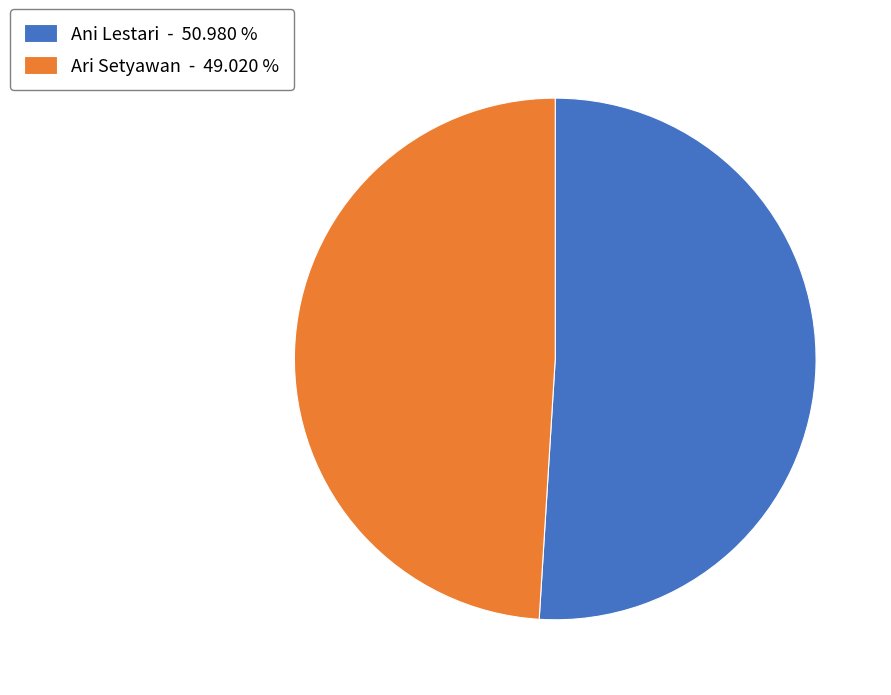

Which category has the smallest portion of the pie?

Ari Setyawan